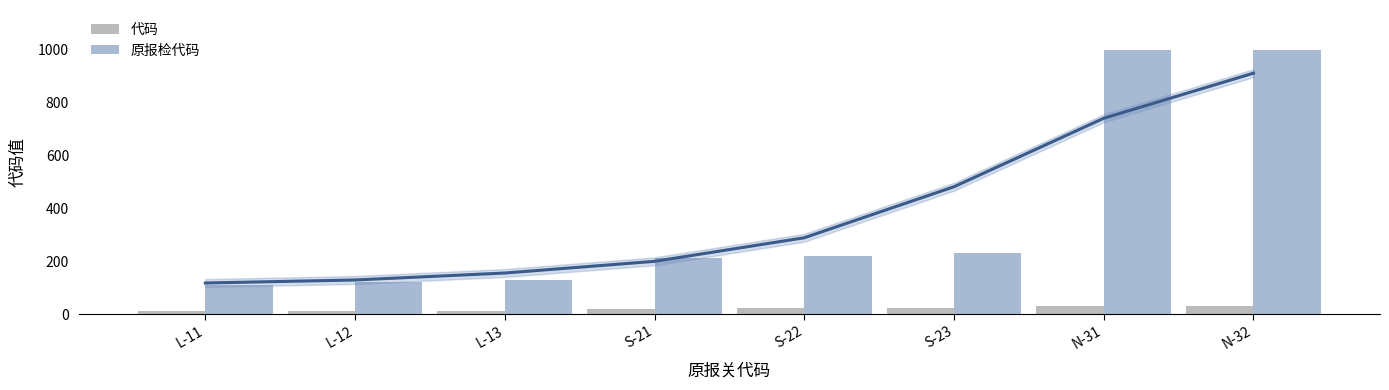

What is the average value of the 原报检代码 series?

378